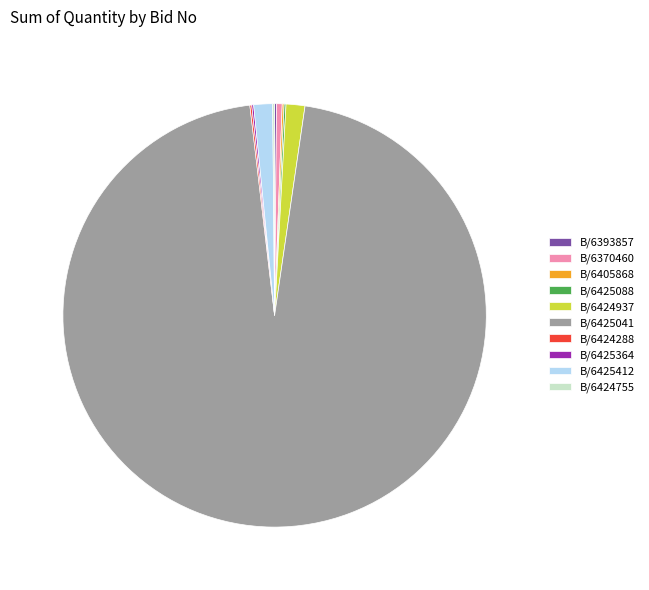

What is the largest slice in the pie chart?

B/6425041